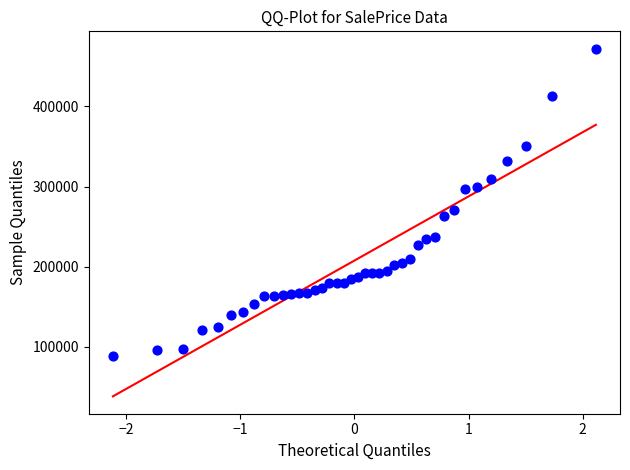

What is the range of X values (max minus min)?

4.2